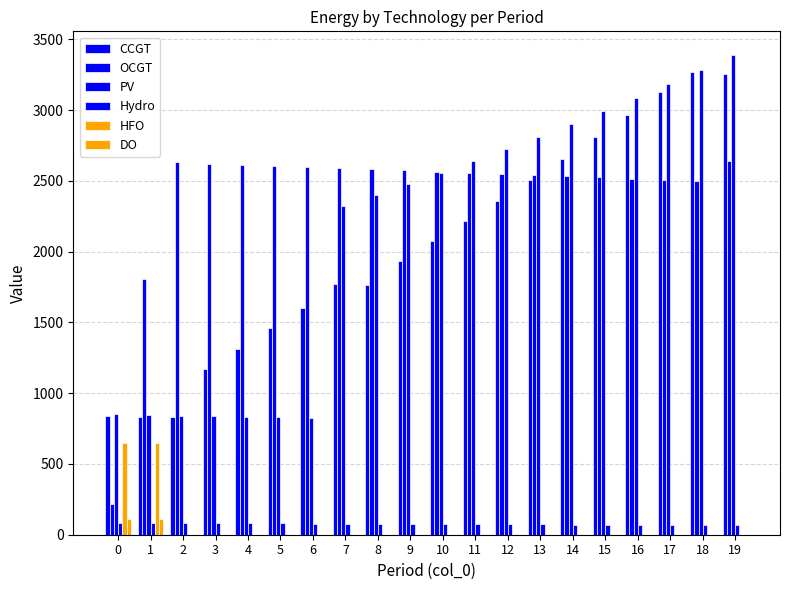

Rank the categories by PV value from highest to lowest.

19, 18, 17, 16, 15, 14, 13, 12, 11, 10, 9, 8, 7, 0, 1, 2, 3, 4, 5, 6